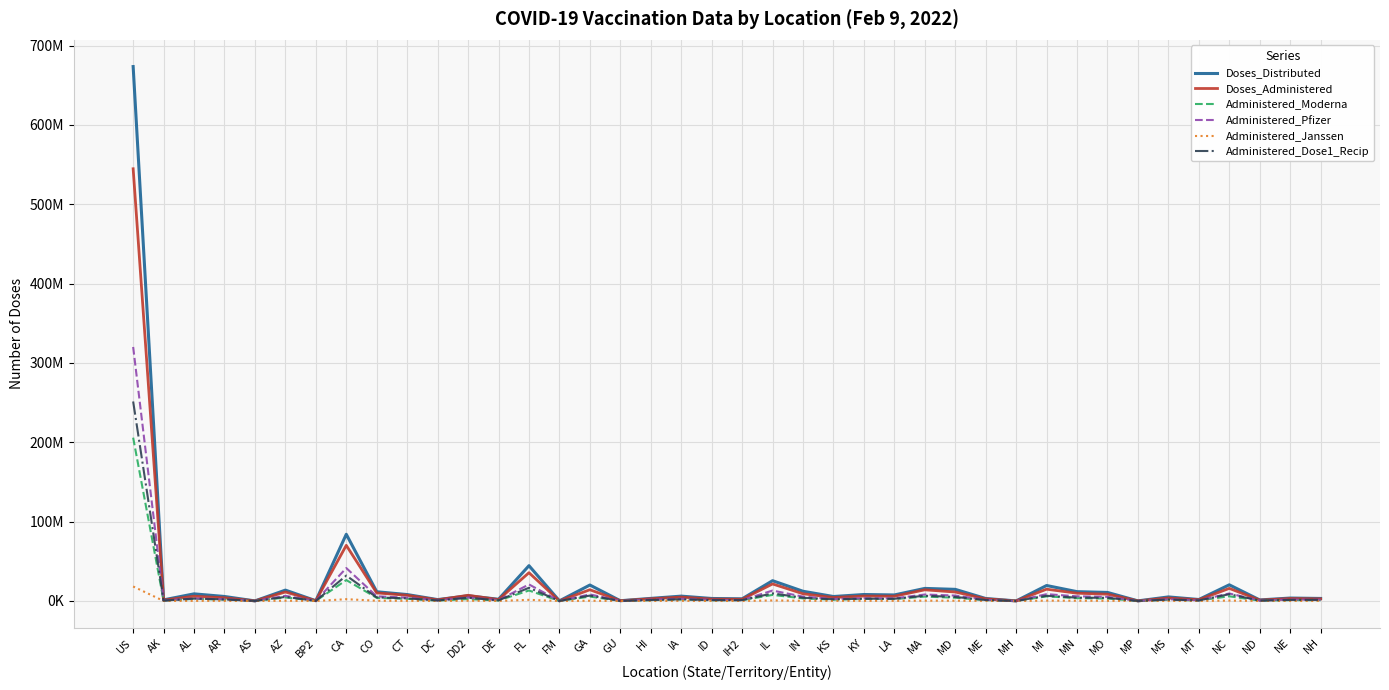

What is the difference between the highest and lowest values at CT?

7851531